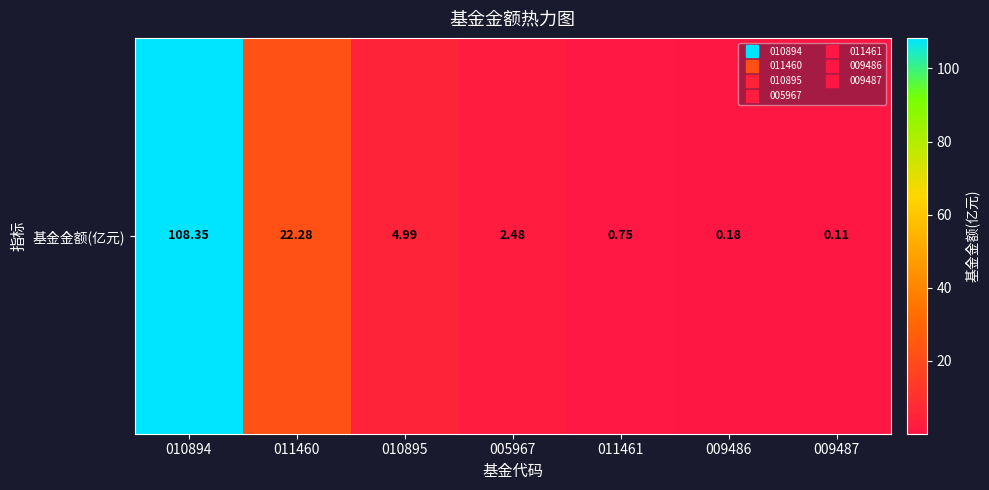

How many series are shown in this chart?

1